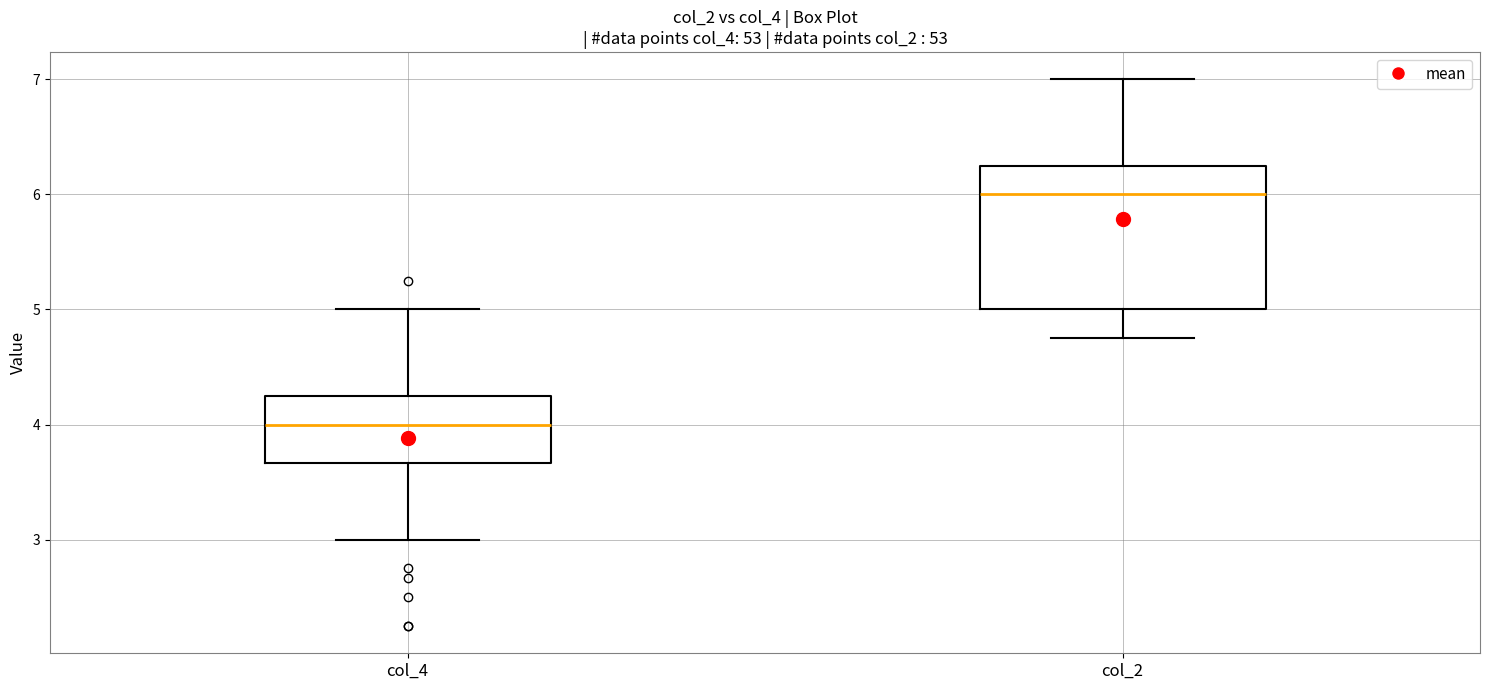

Comparing the boxes themselves (not the whiskers), which one is the tallest?

col_2